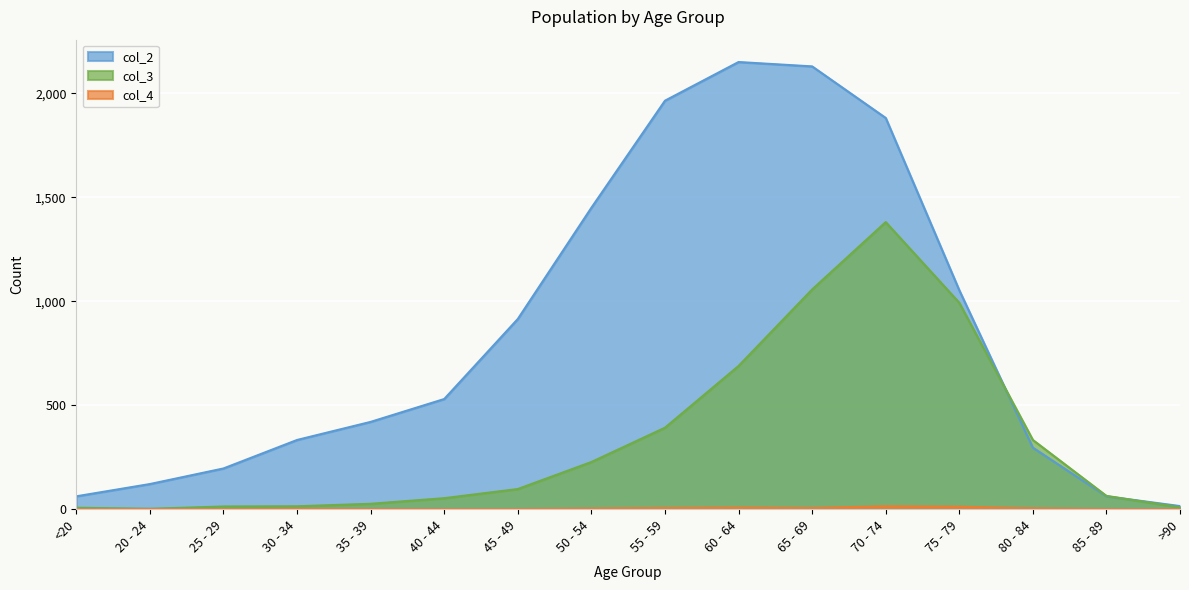

Where is the first local minimum for col_3?

20 - 24